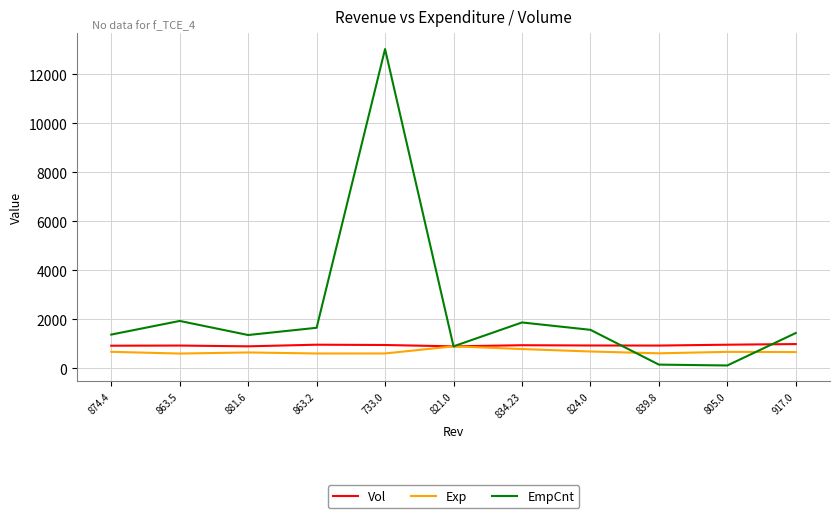

Where does the Exp series first go above 665?

874.4